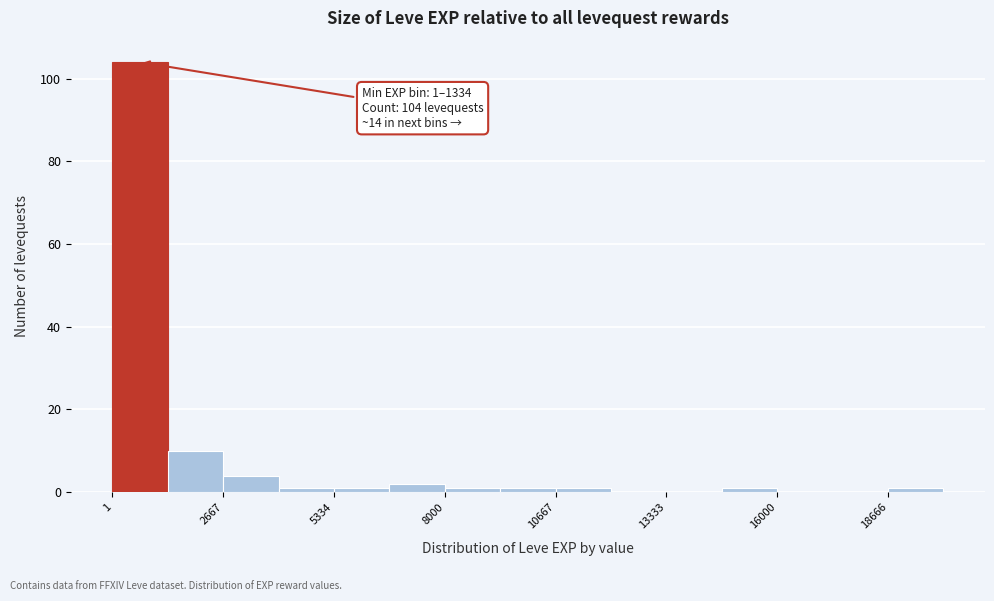

Read against the x-axis, roughly where is the centre of the tallest bar?

500